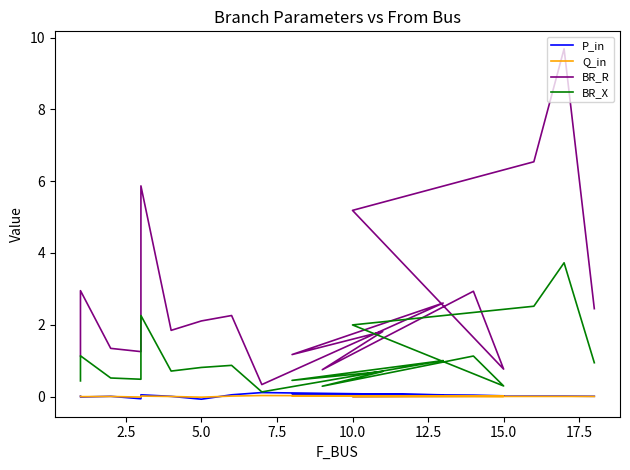

What is the label of the 15th point from the left?

15.0